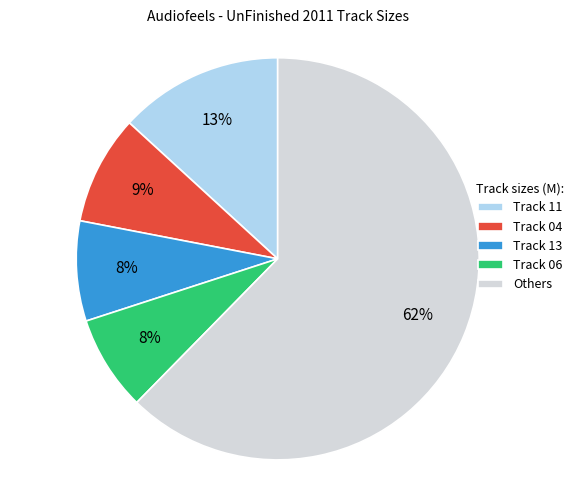

Count the number of slices in the pie.

5